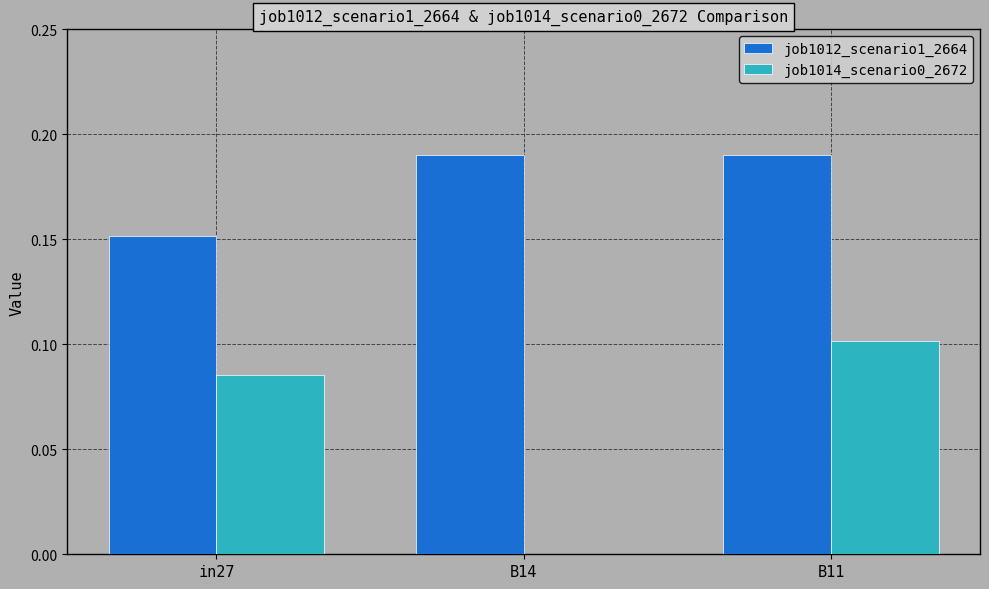

Is the value of job1012_scenario1_2664 at B14 greater than the value of job1014_scenario0_2672 at B14?

Yes